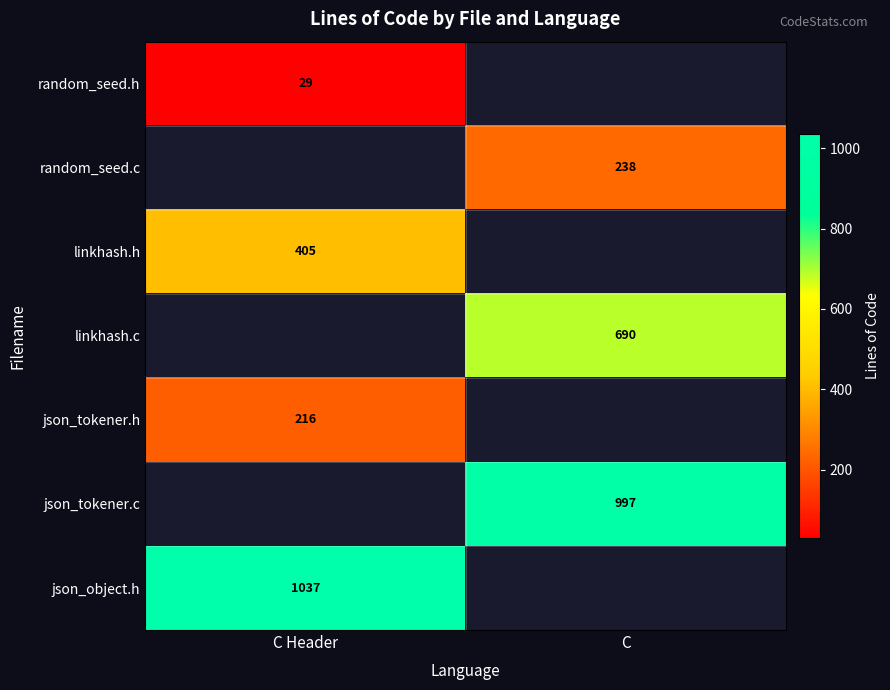

Is it true that random_seed.h equals 29 at C Header?

True